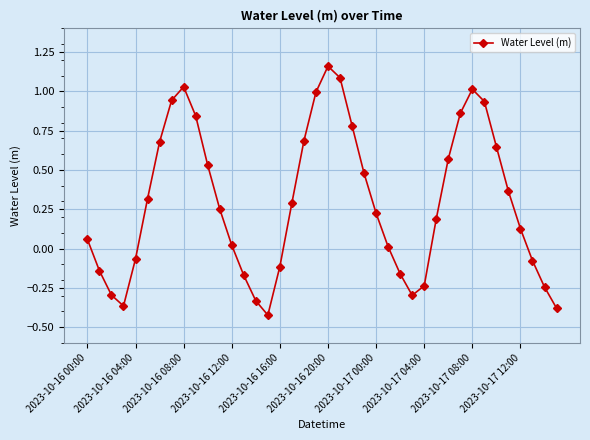

What is the difference between the second highest and minimum values?

1.5